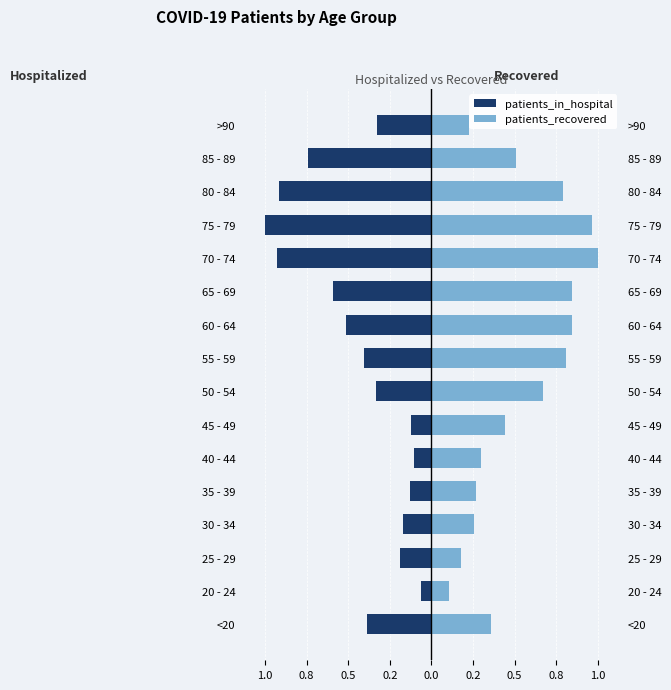

Are the bars grouped side by side (vs. stacked)?

Yes